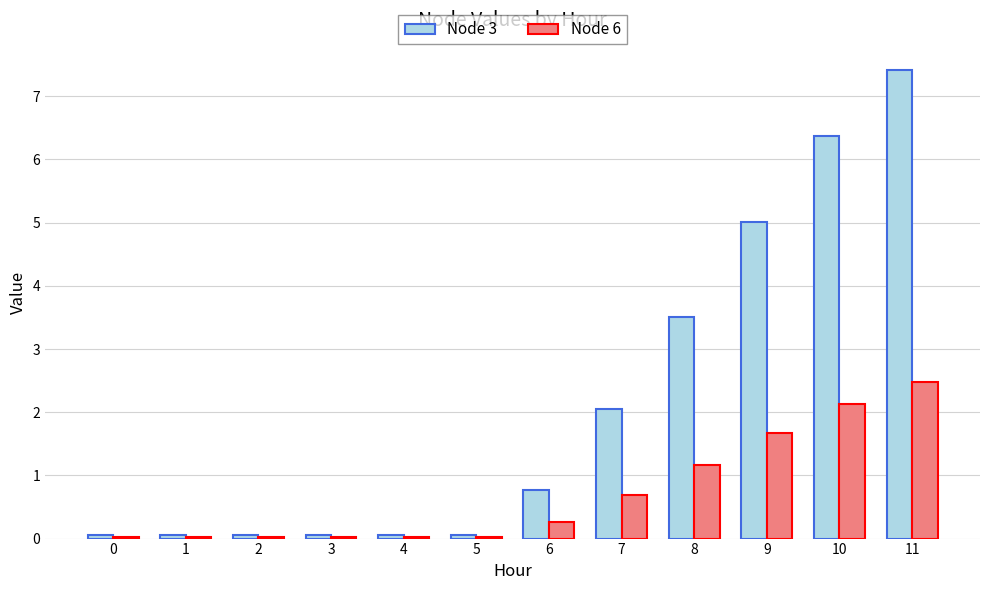

What is the sum of all Node 6 values?

8.5